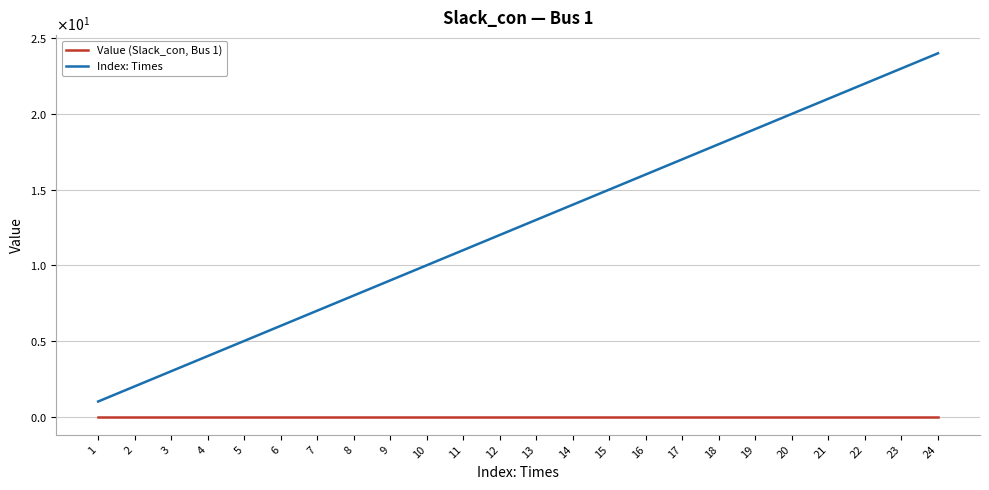

Which category has the lowest value across all series?

1